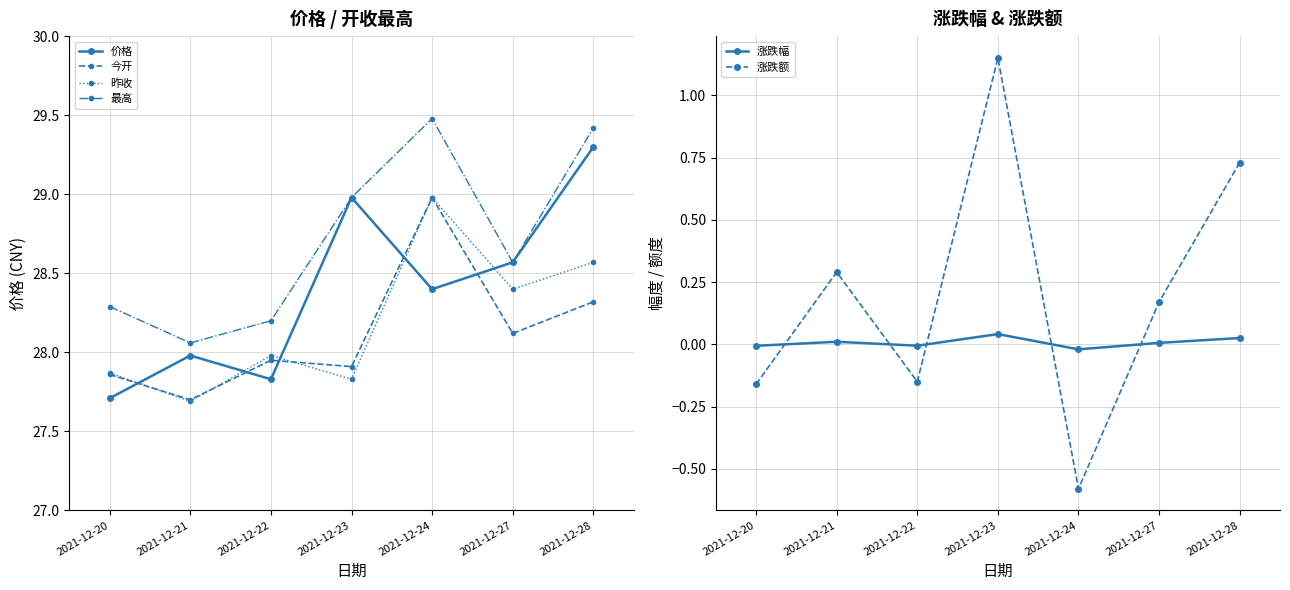

How many data points in 价格 are above 28?

4